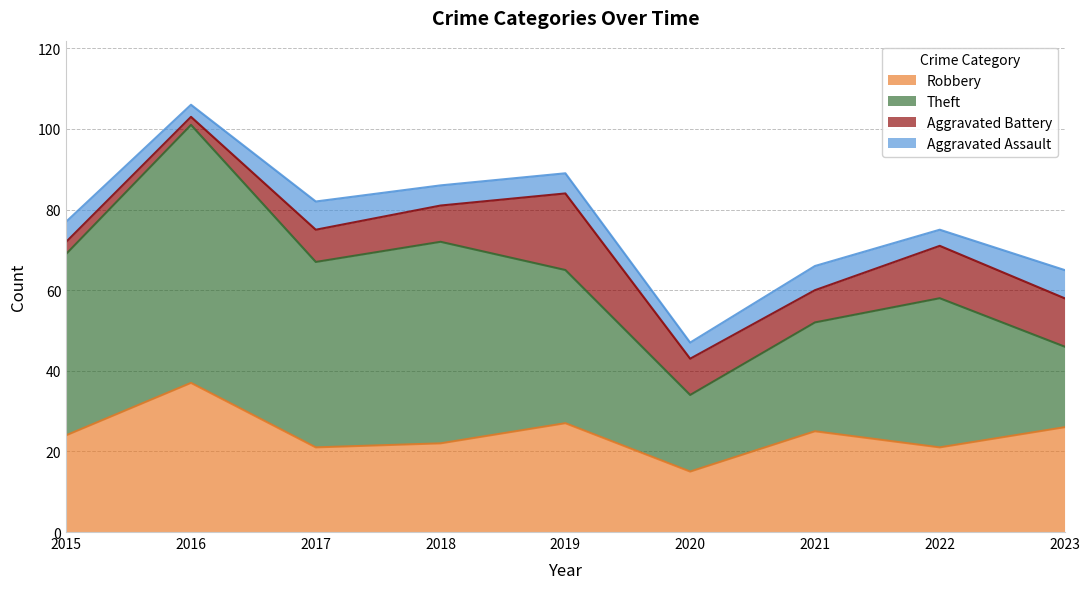

Rank the categories by Theft value from highest to lowest.

2016, 2018, 2017, 2015, 2019, 2022, 2021, 2023, 2020